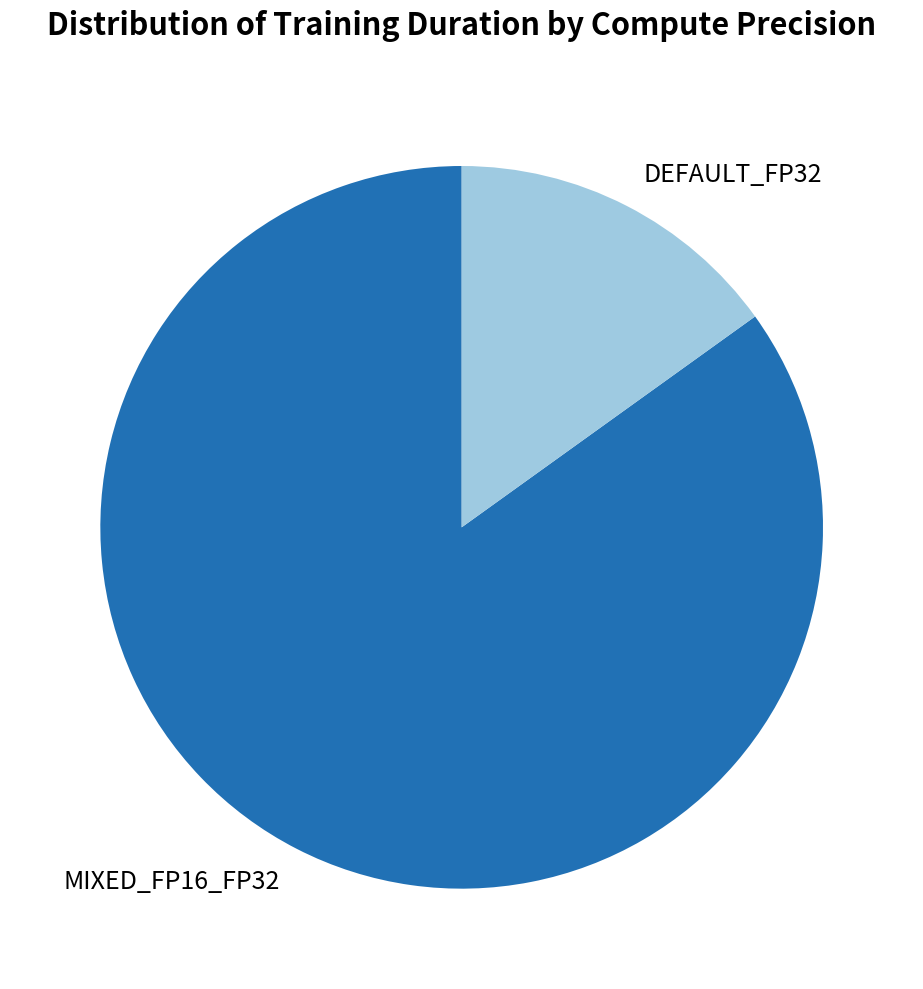

Count the number of slices in the pie.

2